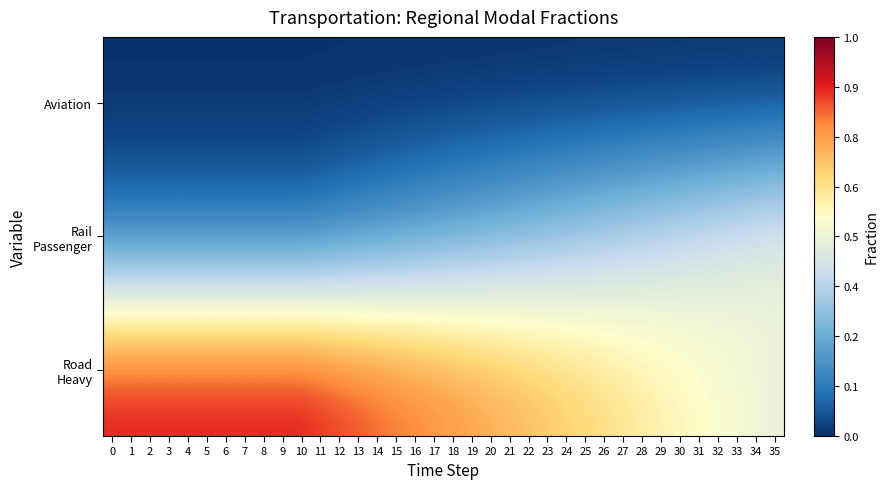

How many series are shown in this chart?

3